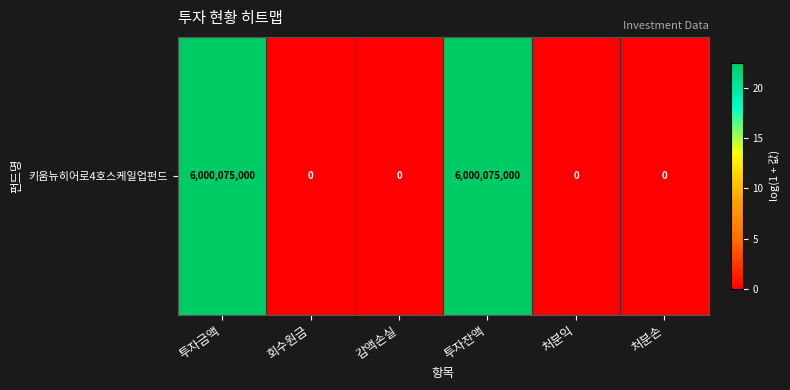

Which category has the highest value across all series?

투자금액